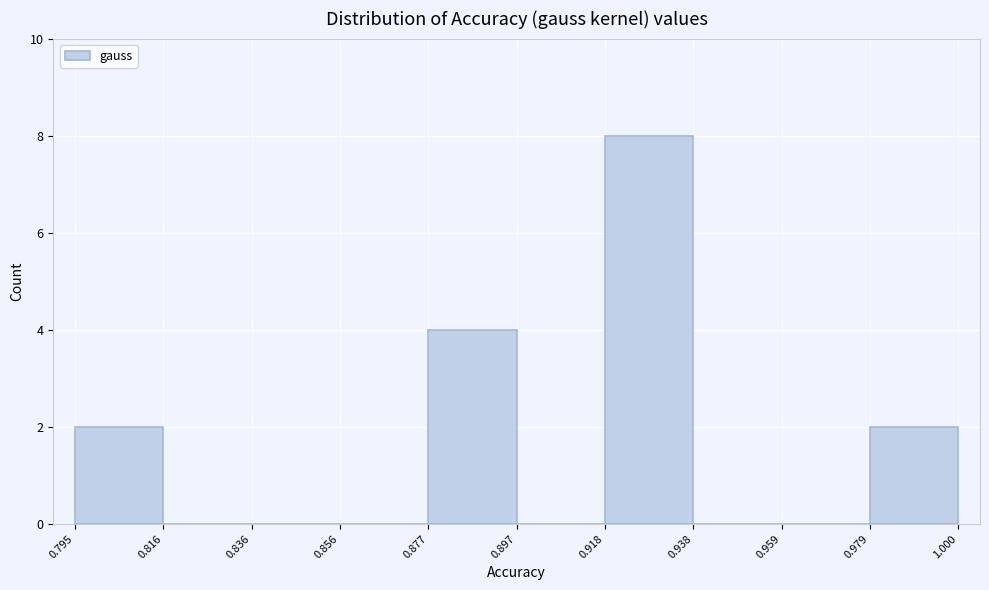

Reading left to right, list every bar in this chart as the range it spans on the x-axis followed by its height. The values are not printed on the chart, so give them approximately, as read against the axis.

0.795 to 0.816: 2
0.816 to 0.836: 0
0.836 to 0.856: 0
0.856 to 0.877: 0
0.877 to 0.897: 4
0.897 to 0.918: 0
0.918 to 0.938: 8
0.938 to 0.959: 0
0.959 to 0.979: 0
0.979 to 1.000: 2